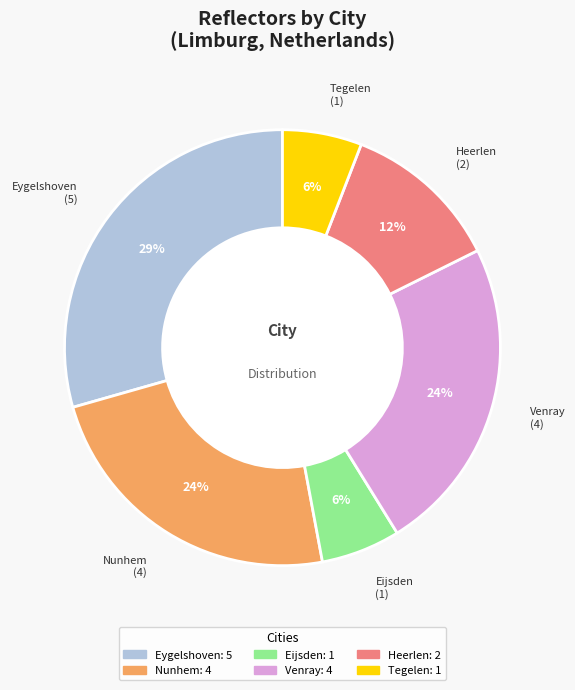

Does any single category account for the majority?

No